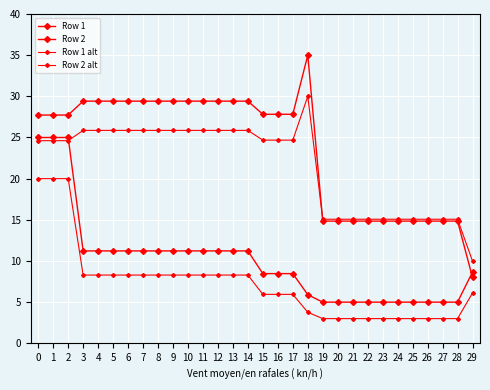

True or false: Row 1 has a value of 7.6 at 23.

False